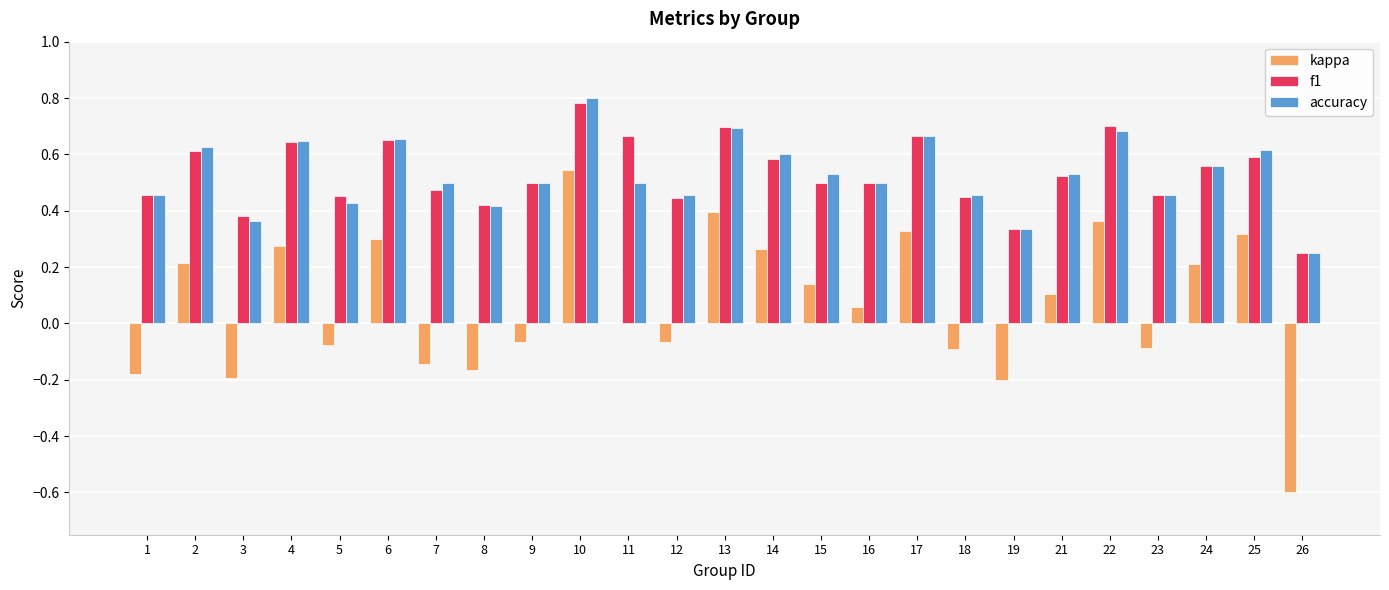

Is the value of accuracy at 22 greater than the value of kappa at 21?

Yes